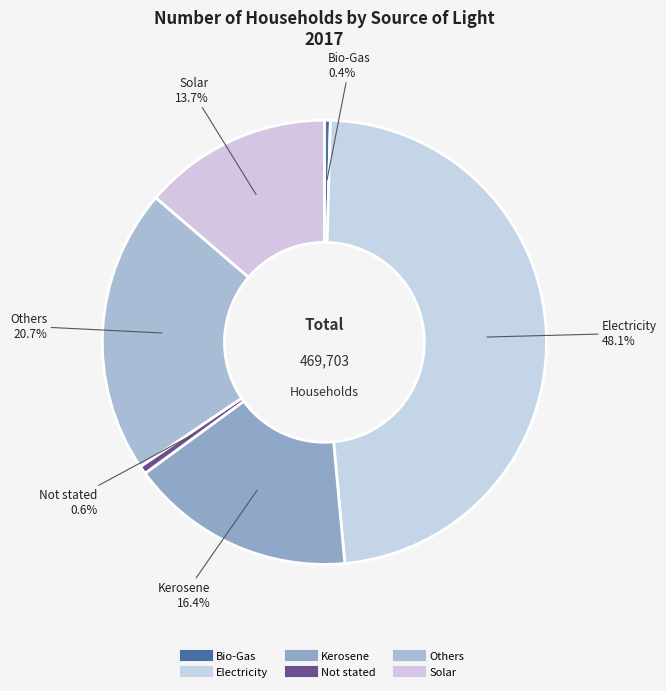

Rank the categories by value from highest to lowest.

Electricity, Others, Kerosene, Solar, Not stated, Bio-Gas